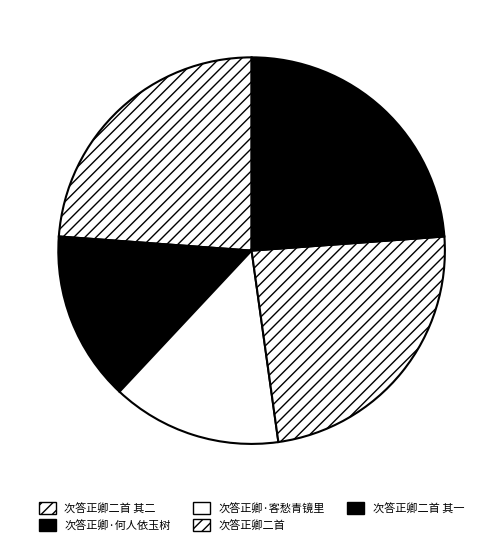

What percentage is the 次答正卿二首 其二 slice, to the nearest percent?

24%